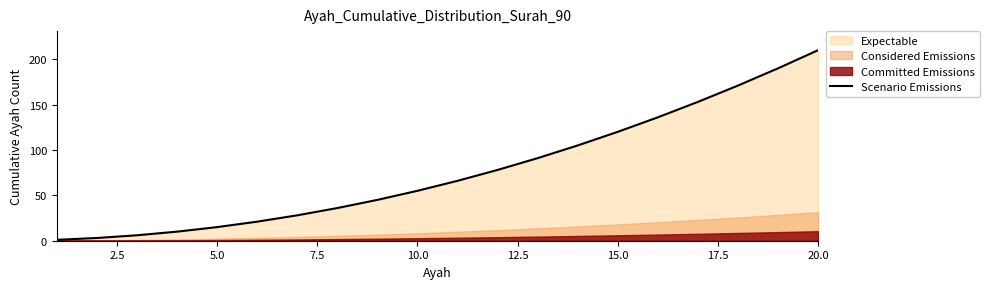

At which label does Scenario Emissions reach its peak?

20.0